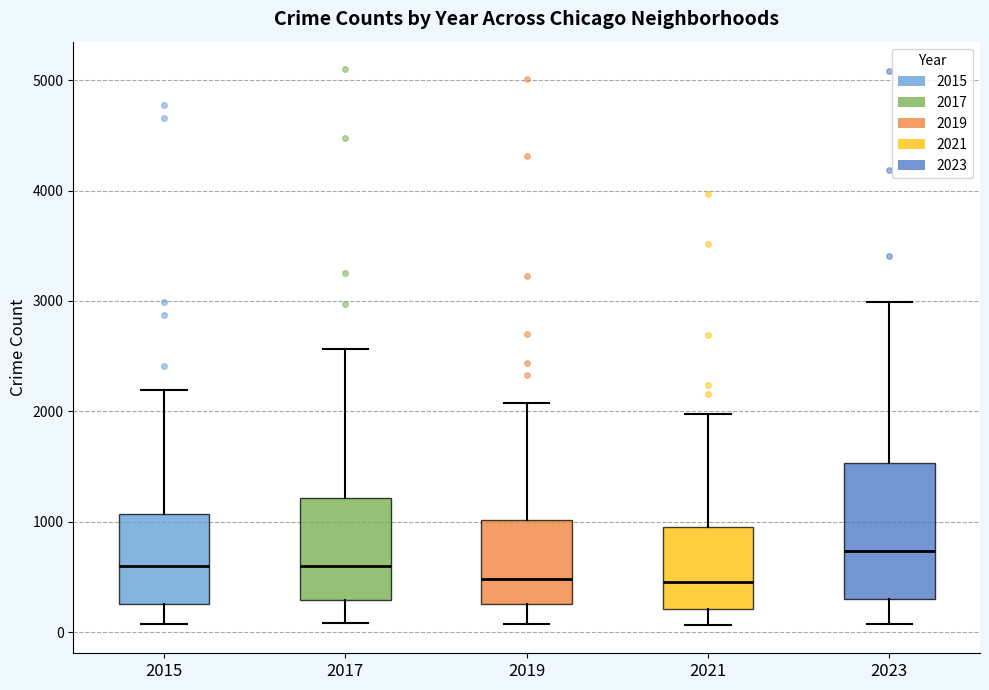

Which box is the tallest, from its lower edge to its upper edge?

2023